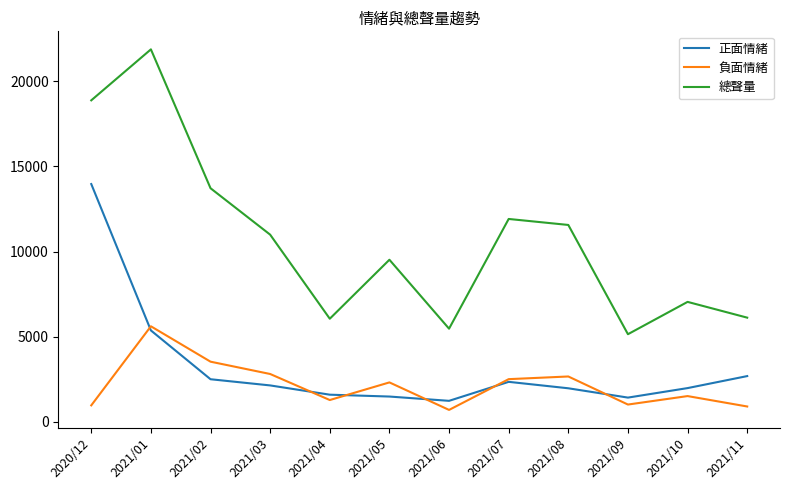

How many lines are shown in the chart?

3